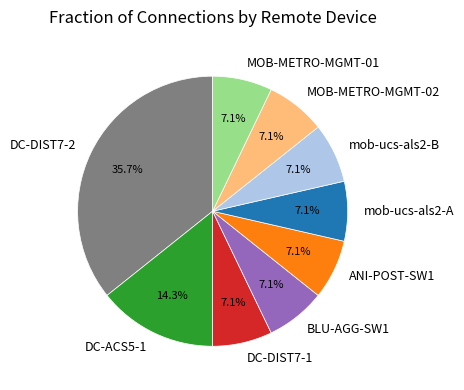

Count the number of slices in the pie.

9